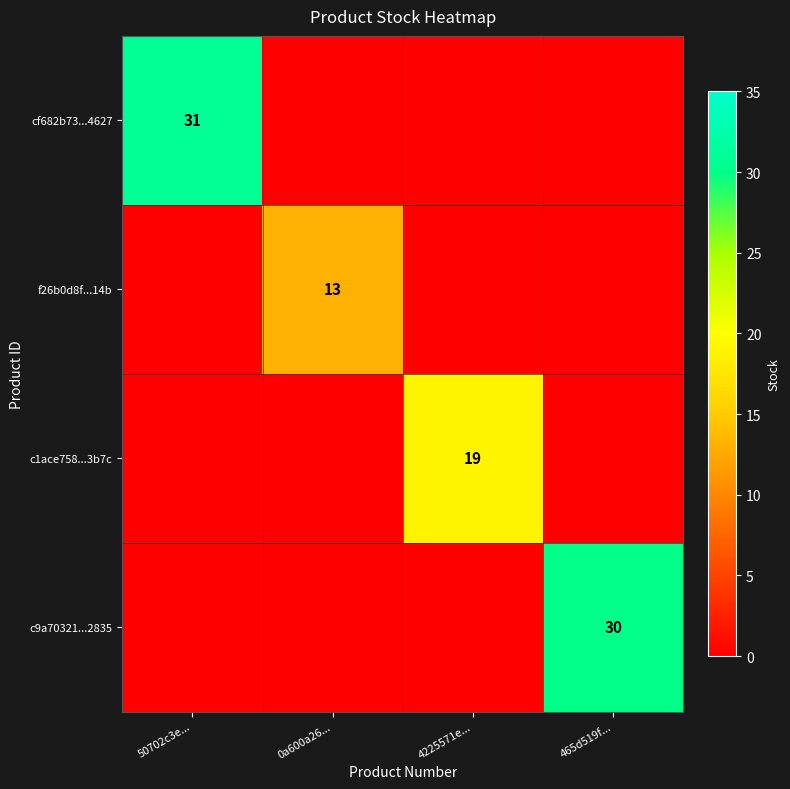

True or false: f26b0d8f...14b has a value of 13 at 0a600a26....

True